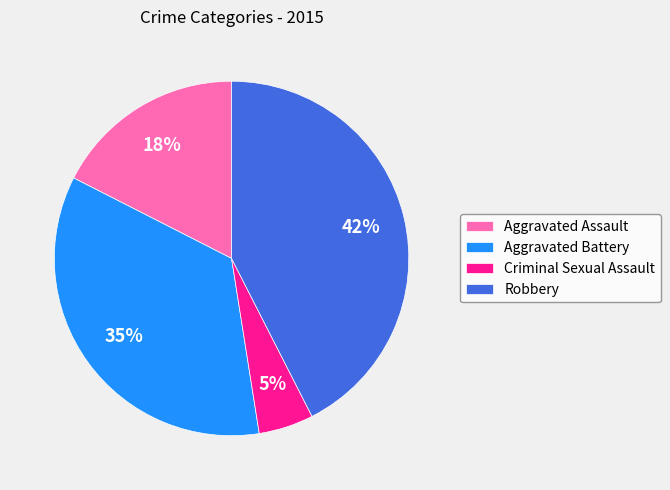

Which slice is the largest?

Robbery